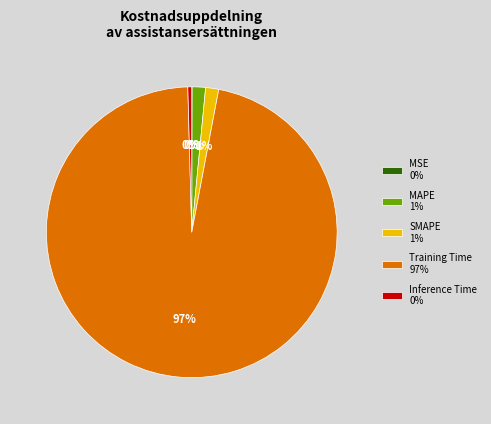

What percentage is the MAPE 1% slice, to the nearest percent?

1%